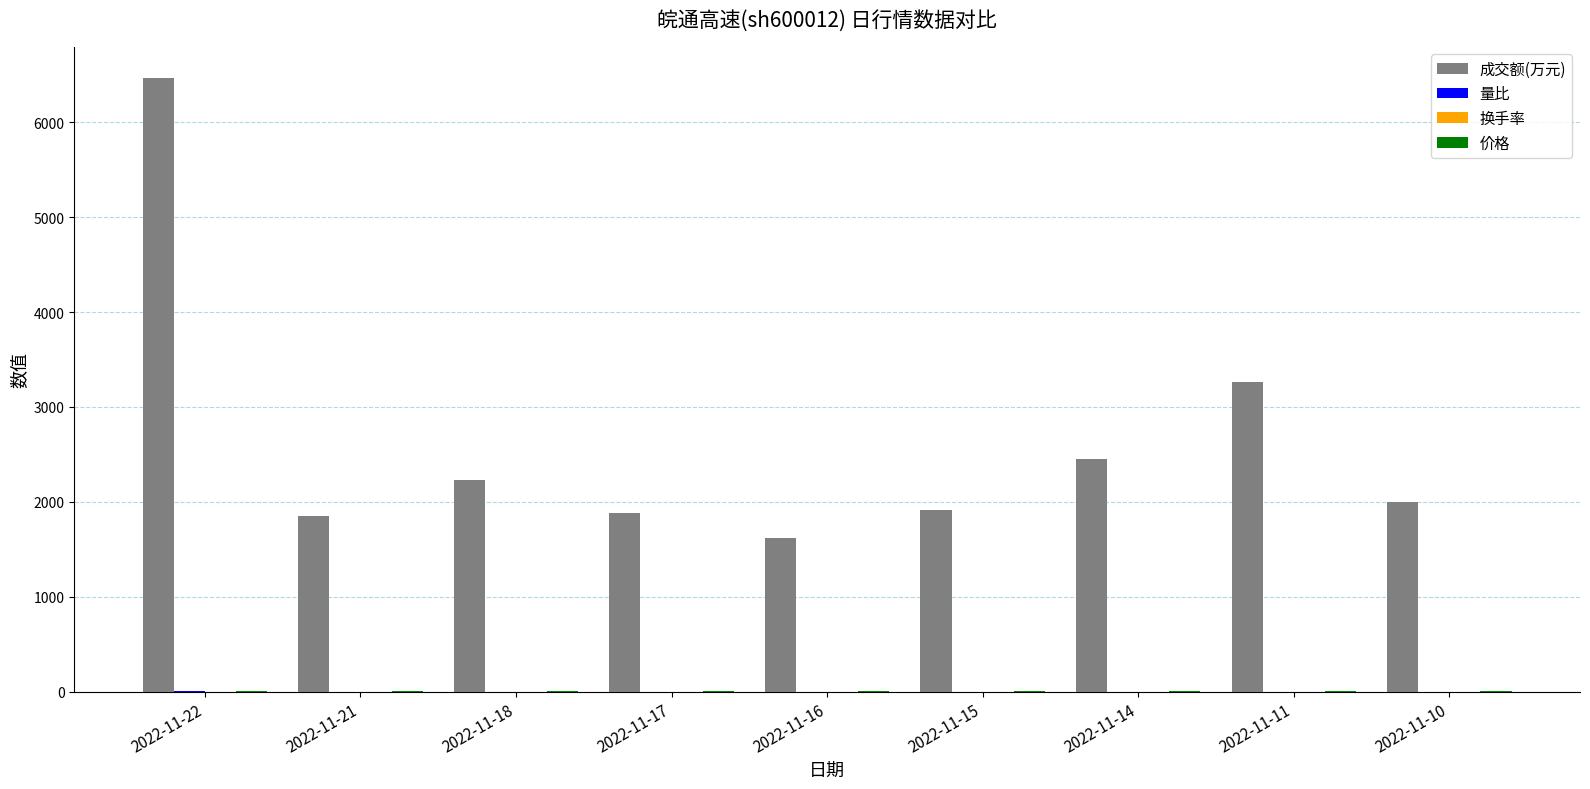

At which label is 成交额(万元) closest to 4043?

2022-11-11